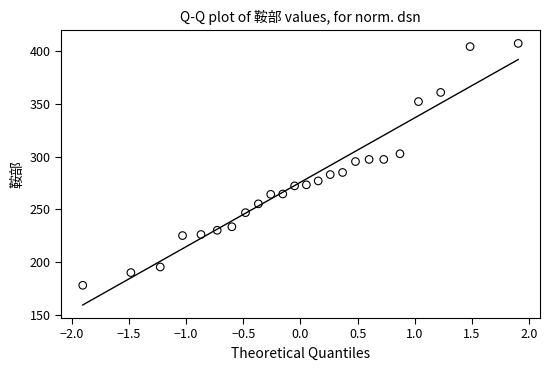

What is the range of X values (max minus min)?

3.8